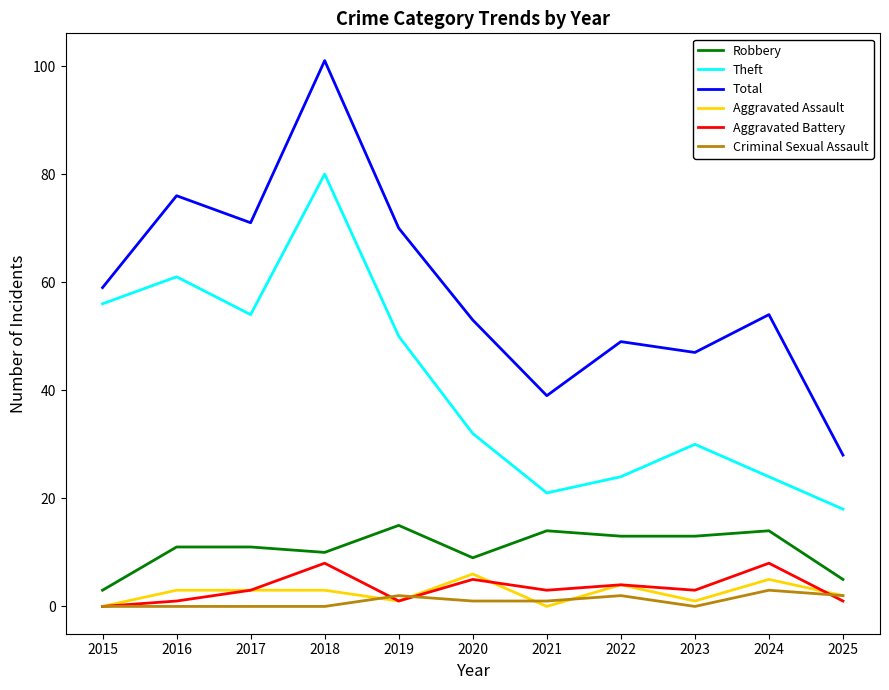

What are all the series names shown in the legend?

Robbery, Theft, Total, Aggravated Assault, Aggravated Battery, Criminal Sexual Assault